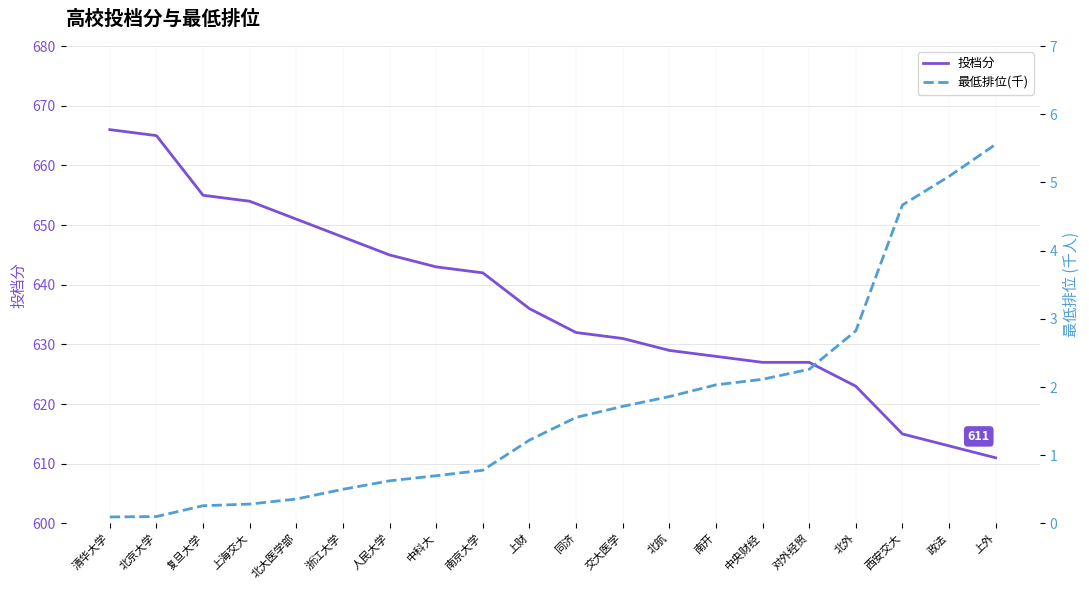

What is the difference between the 投档分 values at 上外 and 交大医学?

20